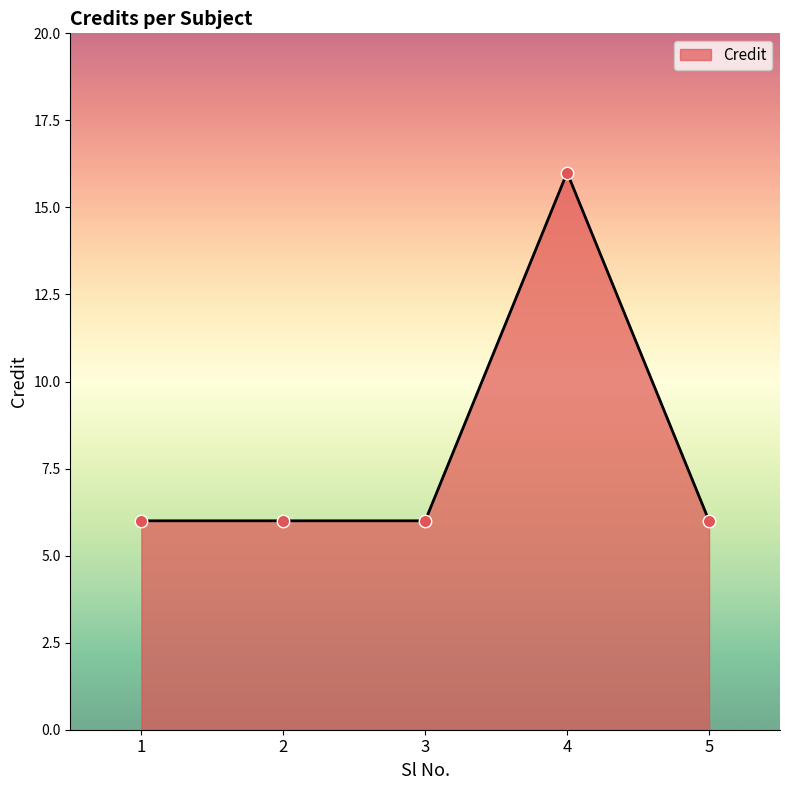

Which has a higher value, 4 or 1?

4